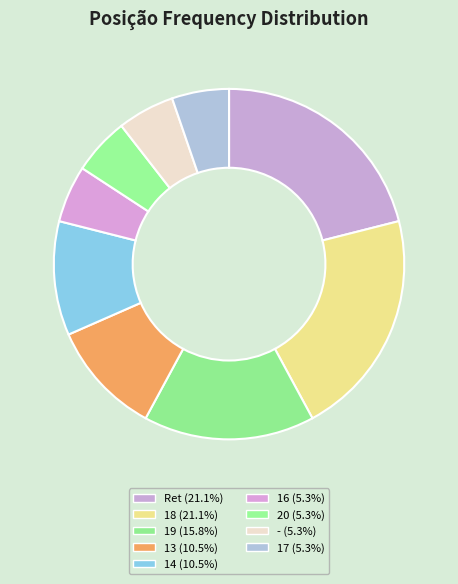

Does 19 account for over 50% of the chart?

No